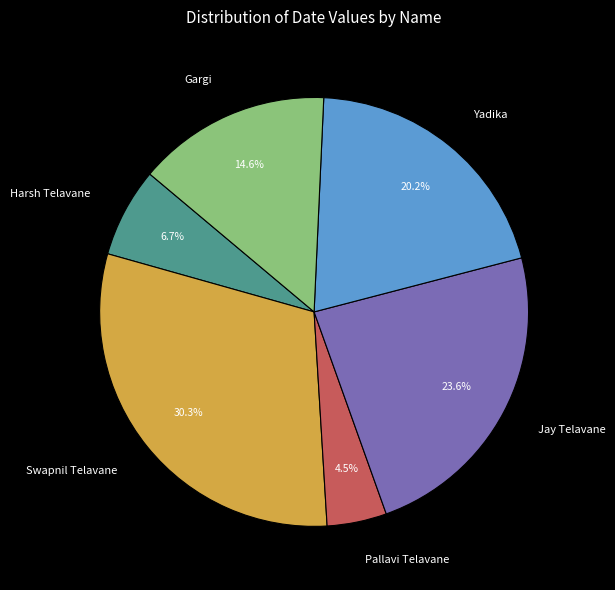

Rank the categories by value from highest to lowest.

Swapnil Telavane, Jay Telavane, Yadika, Gargi, Harsh Telavane, Pallavi Telavane